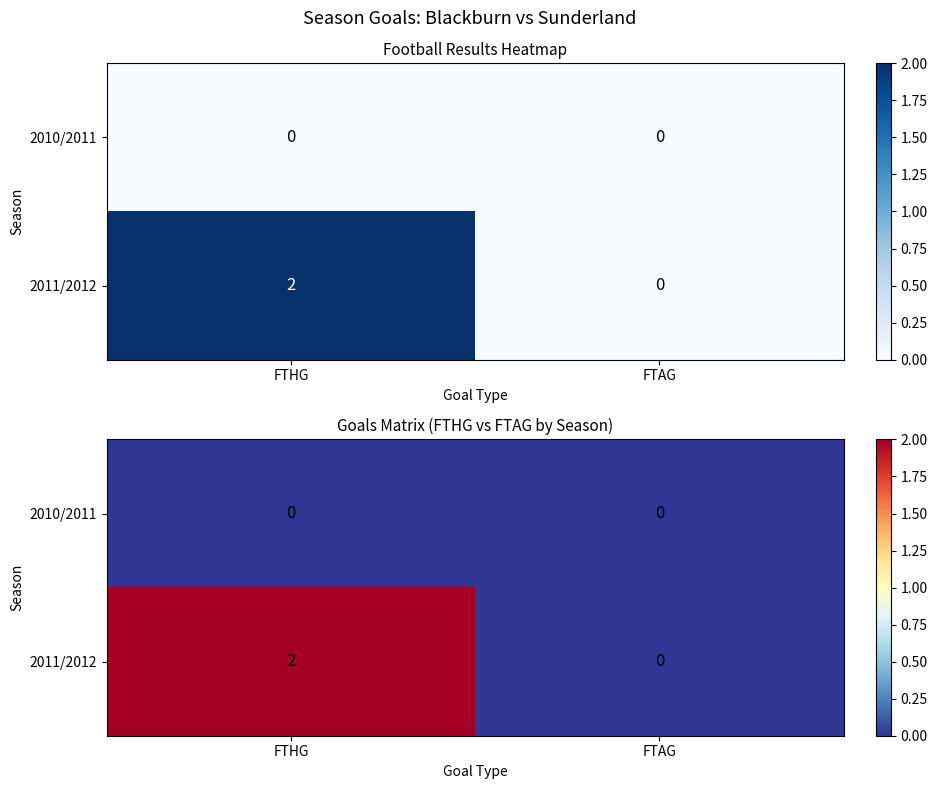

What is the sum of all 2011/2012 values?

2